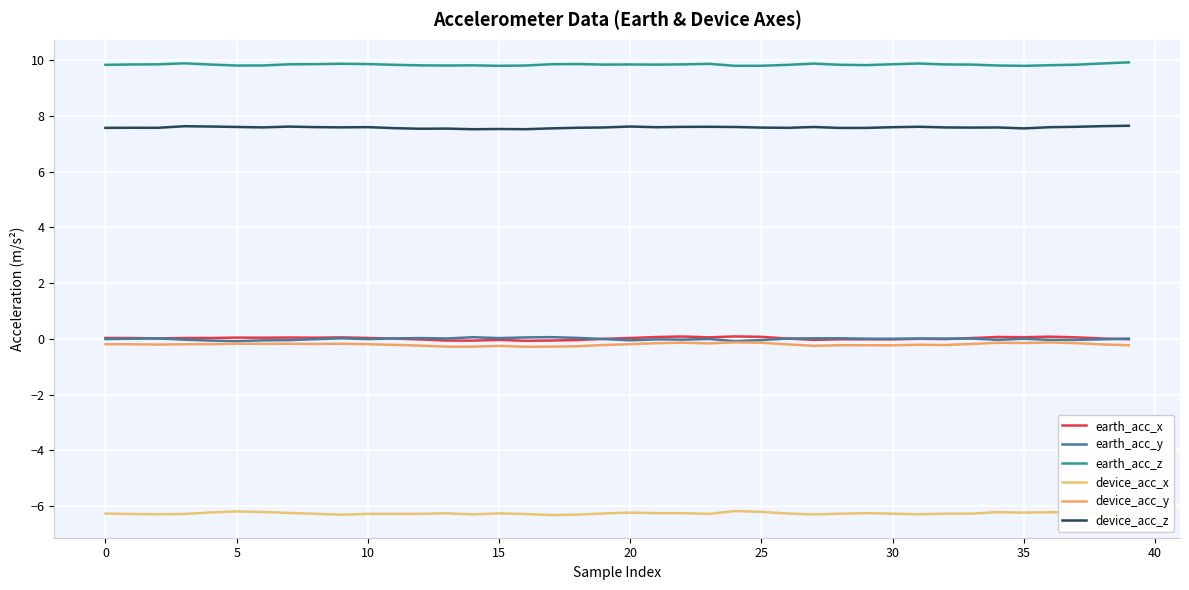

At which category does the chart reach its peak across all series?

39